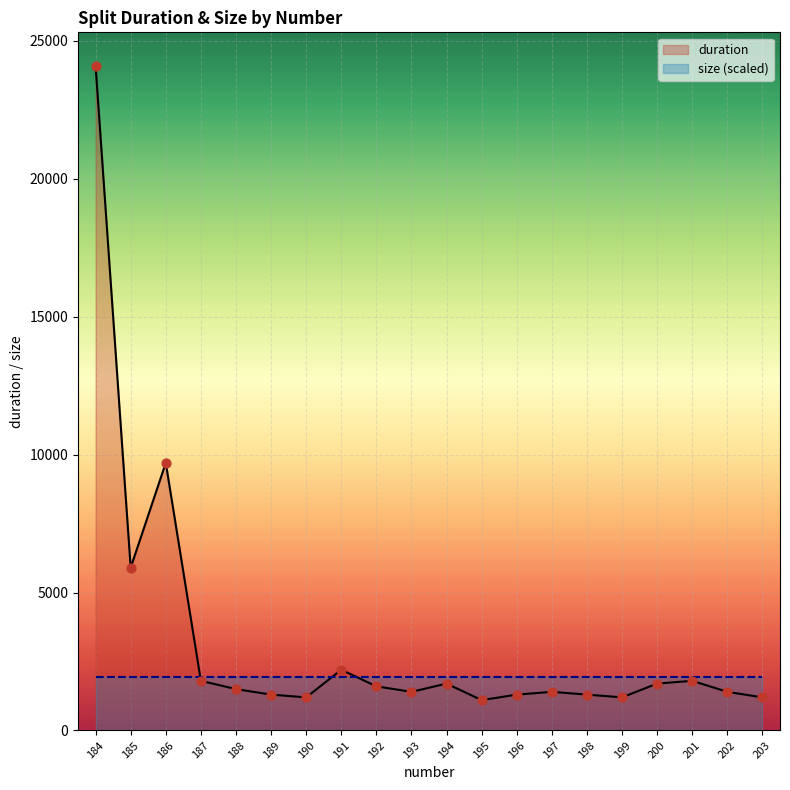

What is the change in value from 195 to 197?

+300